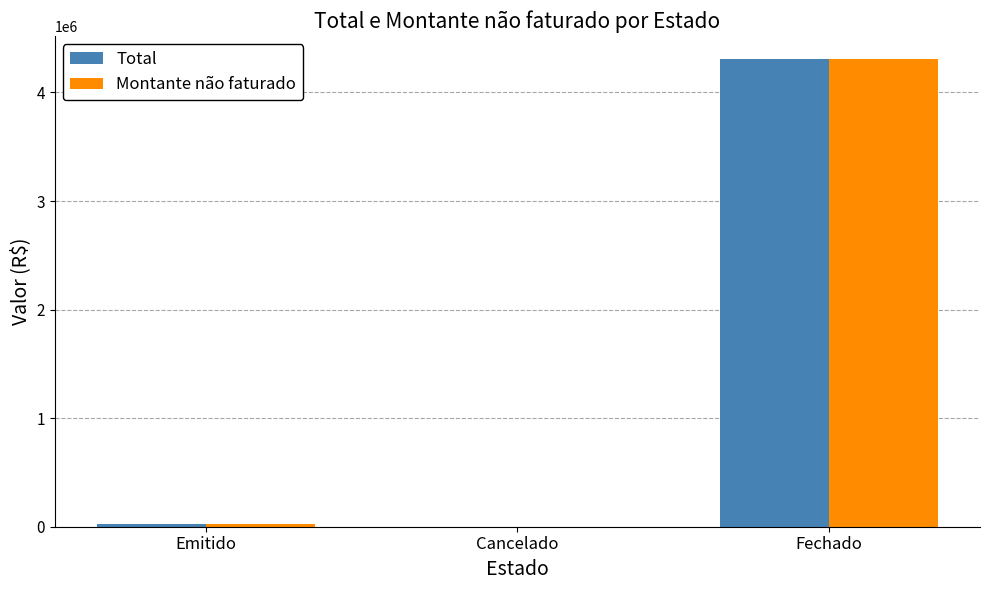

How many data points does each series have?

3